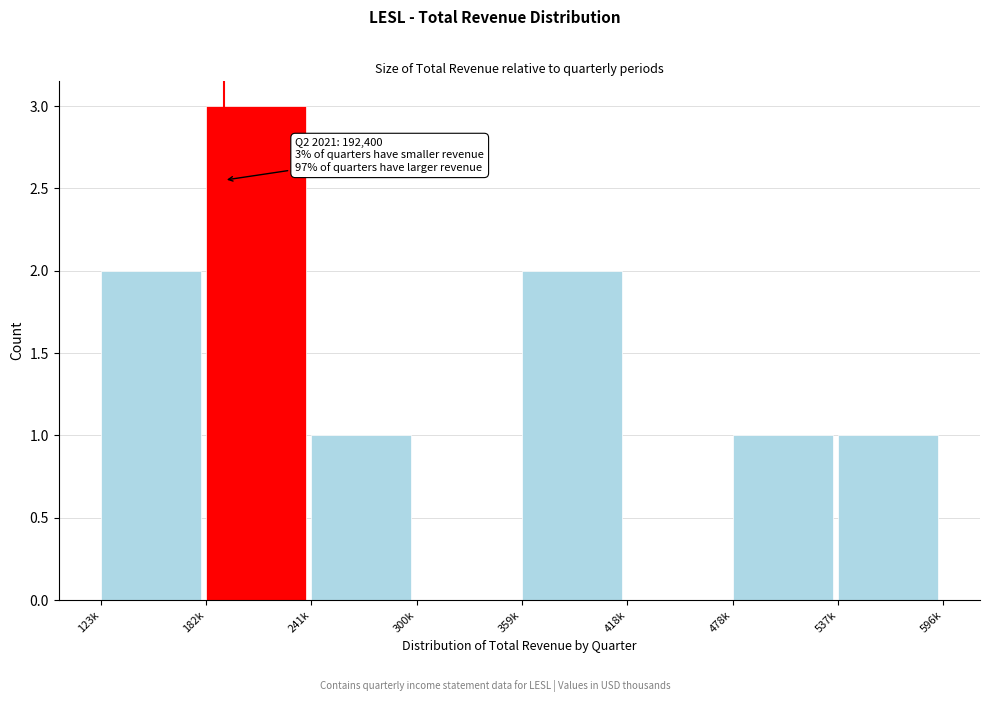

Reading left to right, transcribe all the data shown in this chart.

123k=2	182k=3	241k=1	300k=0	359k=2	418k=0	478k=1	537k=1